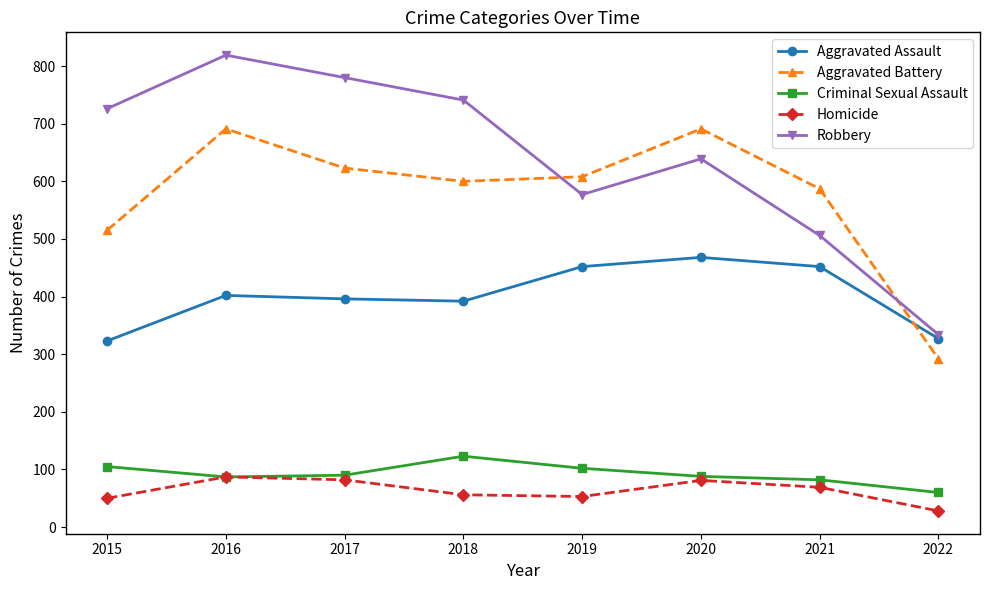

How many interior local peaks does the Homicide series have?

2